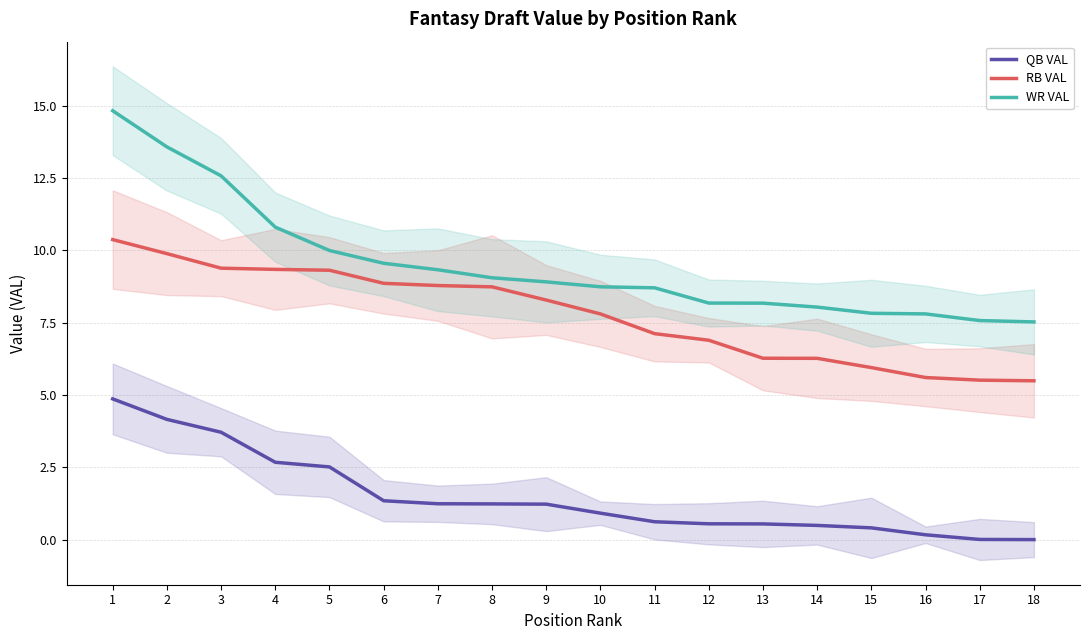

How many values in the WR VAL series are below 8?

4